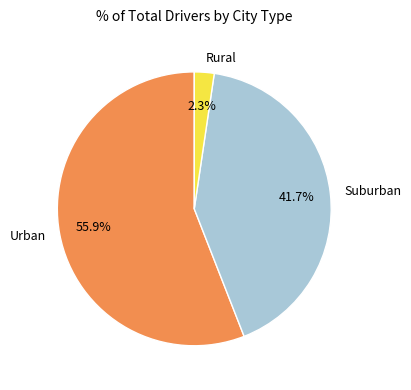

How many slices are in this pie chart?

3